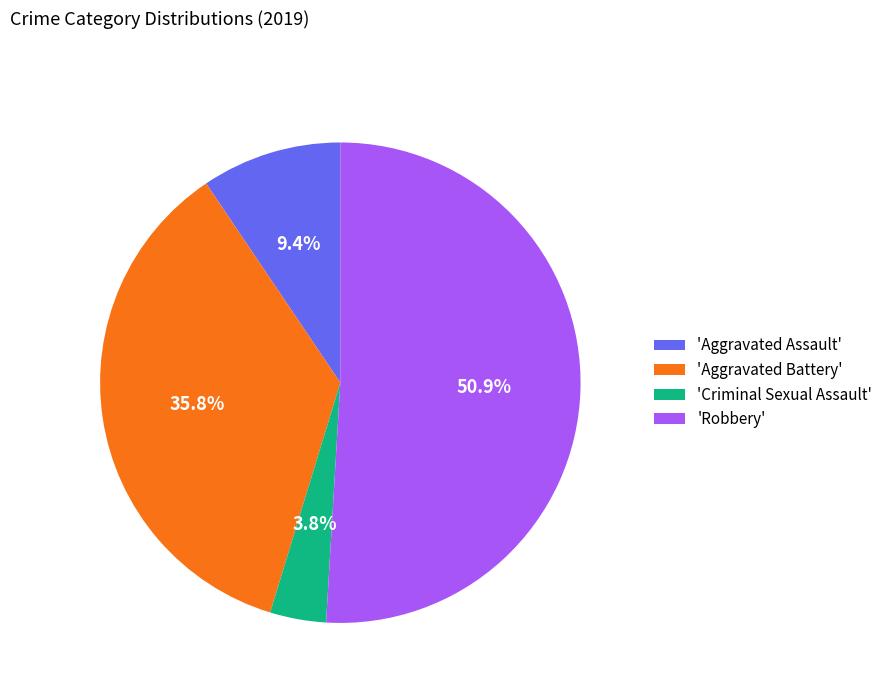

What percentage do 'Aggravated Battery' and 'Robbery' together represent?

86.8%